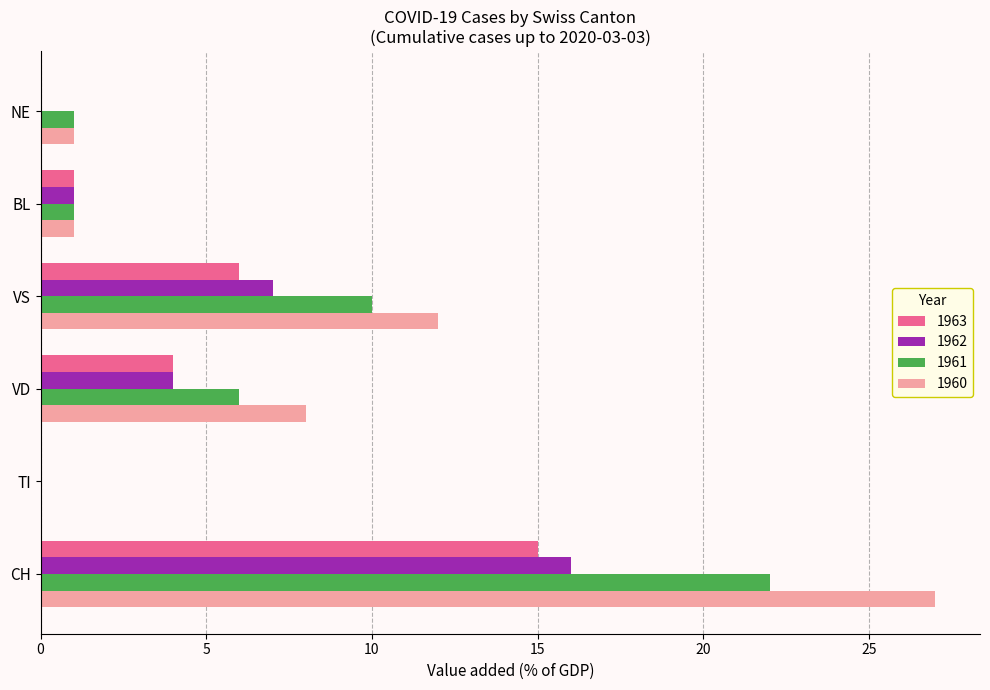

The value of 1960 at VD is 13. True or false?

False